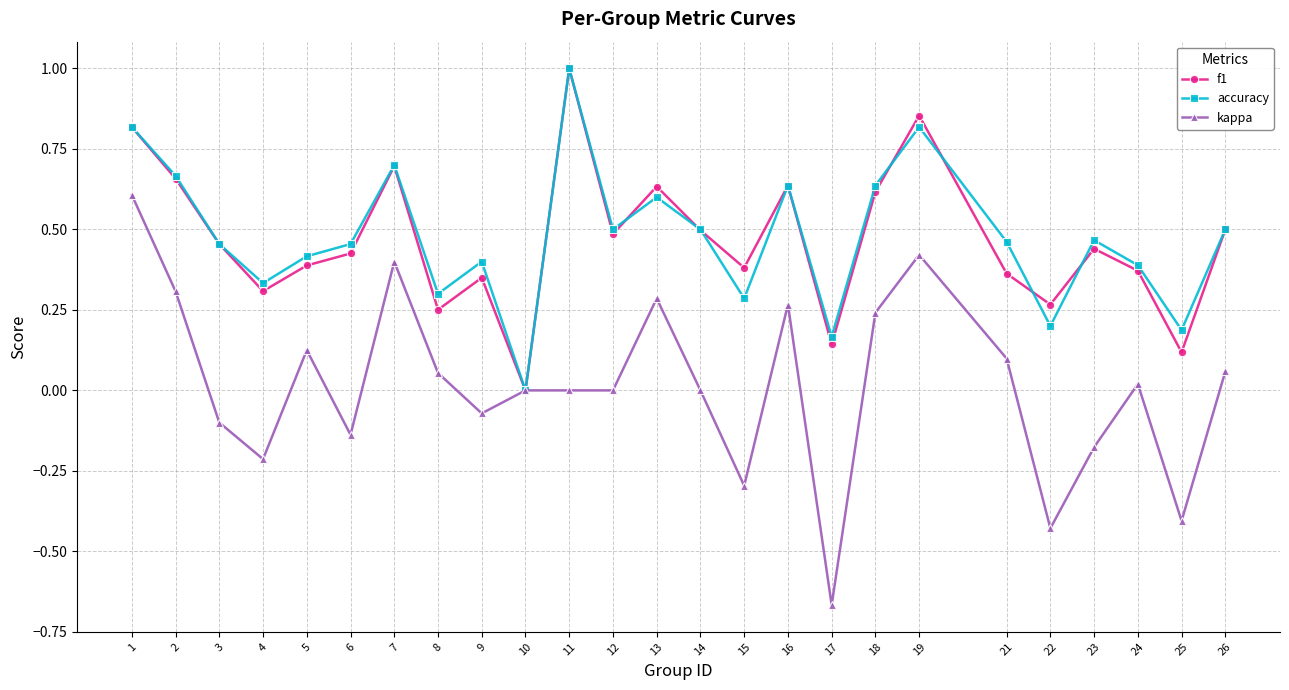

True or false: f1 has a value of 0.3 at 9.

True